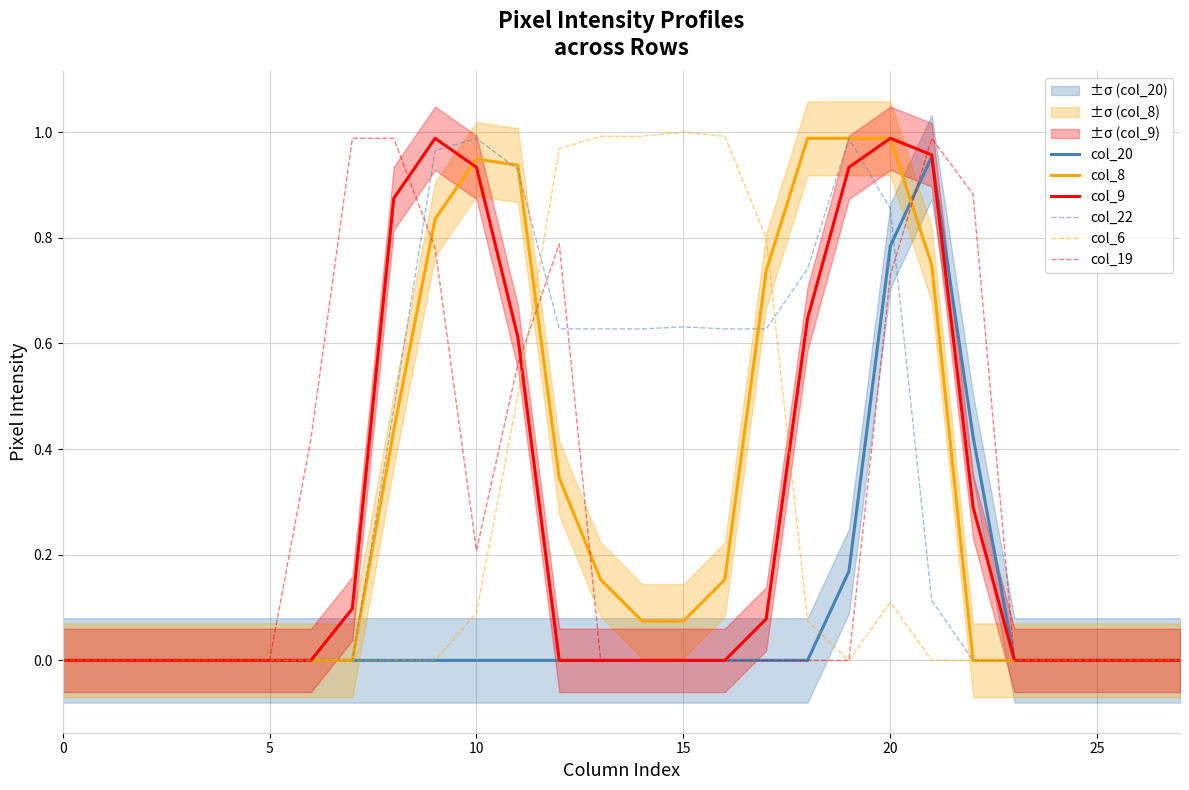

Is this an area chart (filled region under the line)?

No